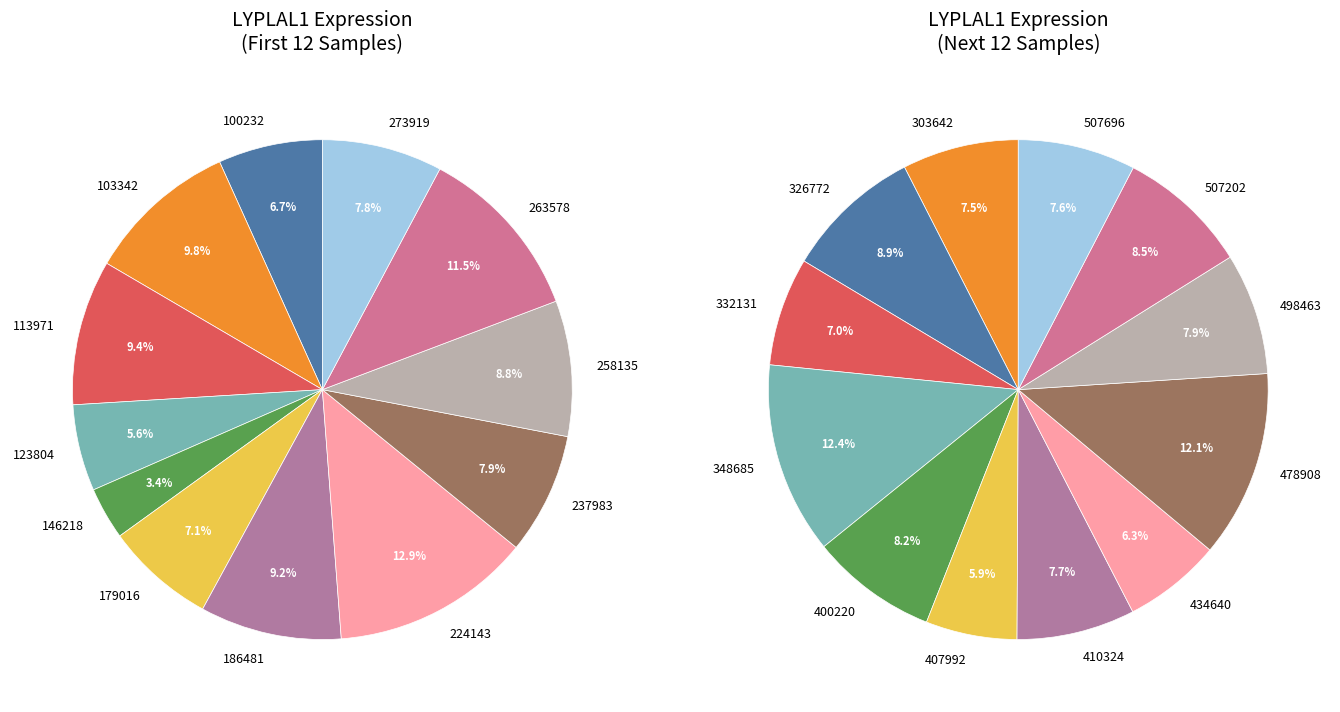

To the nearest percent, what is the difference between the largest and smallest slice percentages?

10%